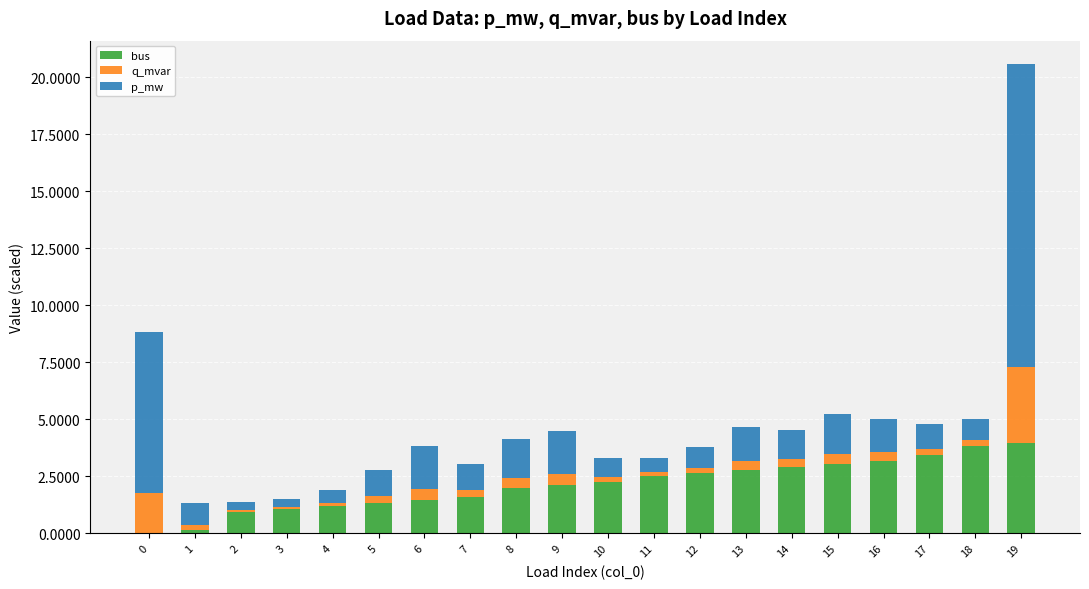

What is the highest value of the bus series?

4.0